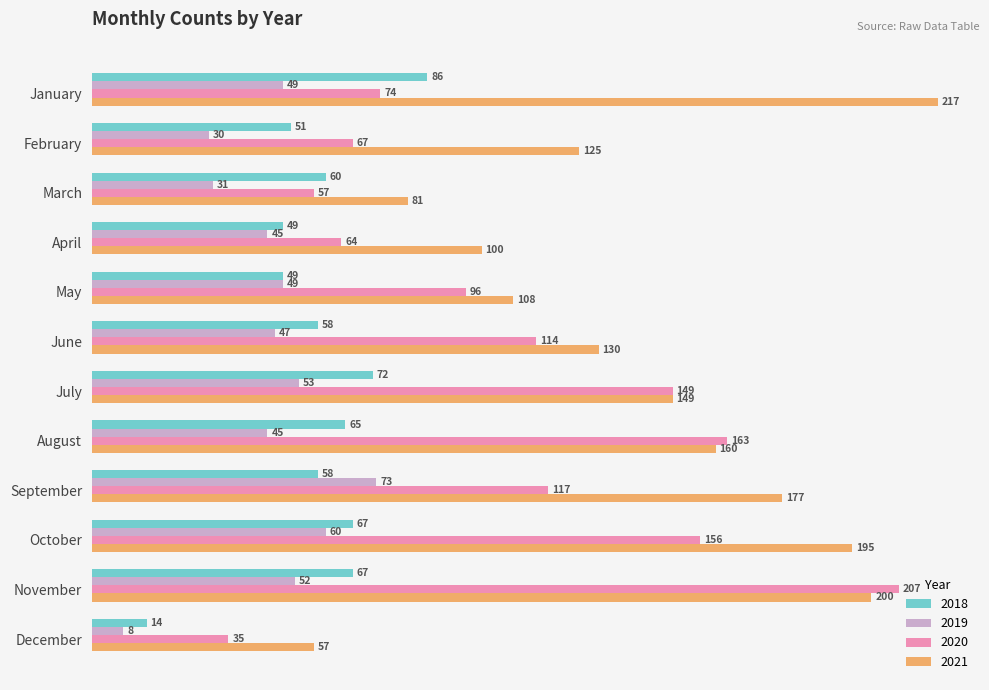

At which label does 2021 reach its minimum?

December